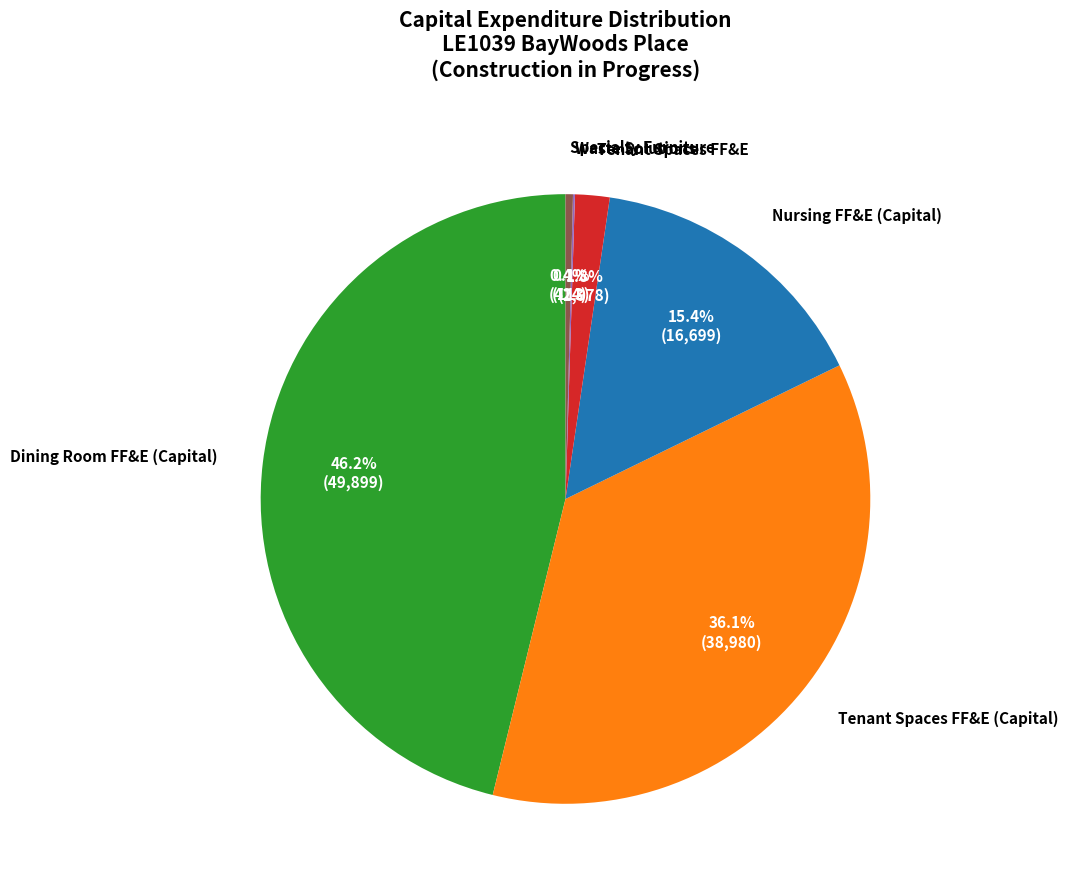

Does Specialty Furniture represent more than half of the total?

No